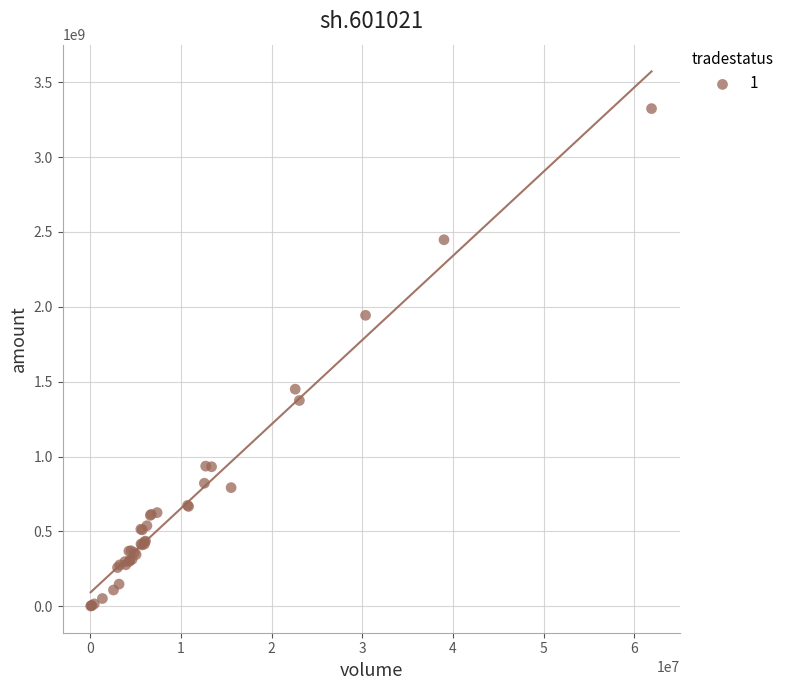

What Y value in the scatter plot is closest to 1662817782?

1449941984